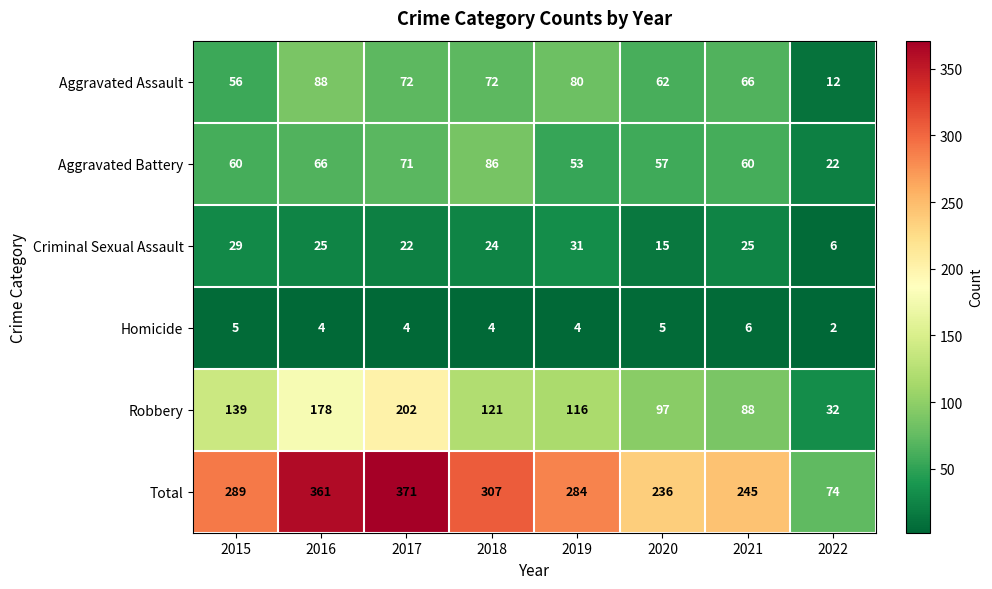

What is the sum of the Criminal Sexual Assault values at 2017 and 2016?

47